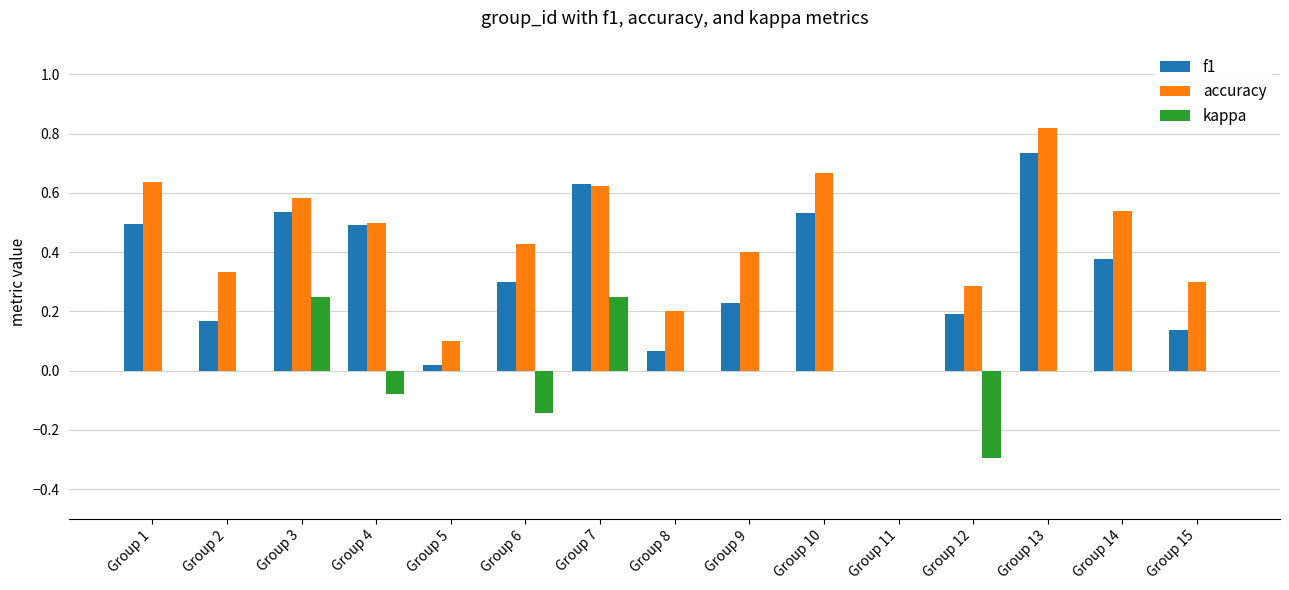

Is it true that kappa equals 0.0 at Group 10?

True